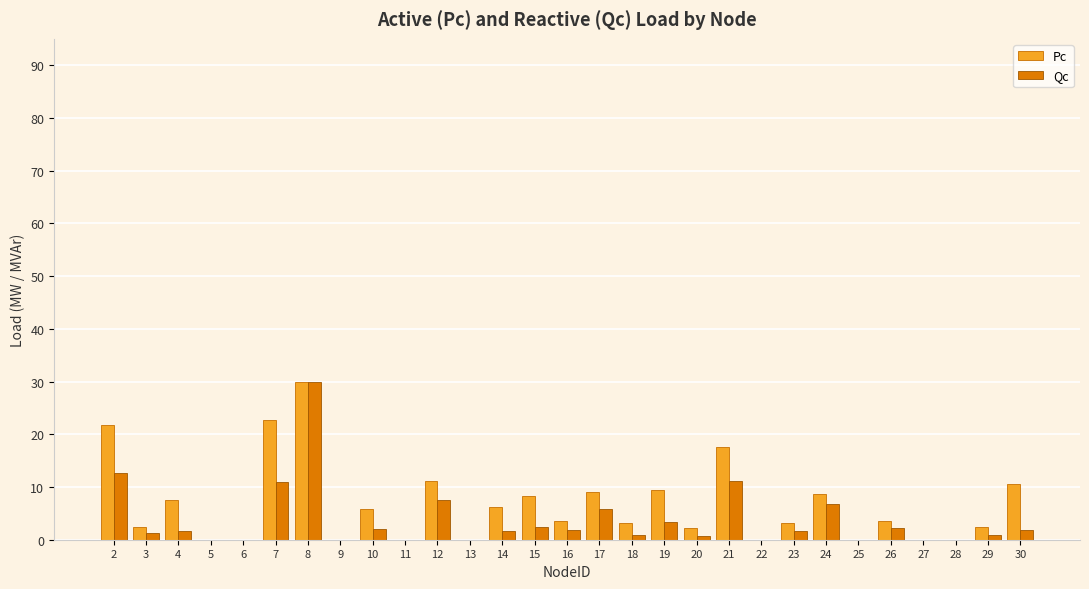

True or false: Qc has a value of 4.4 at 7.

False